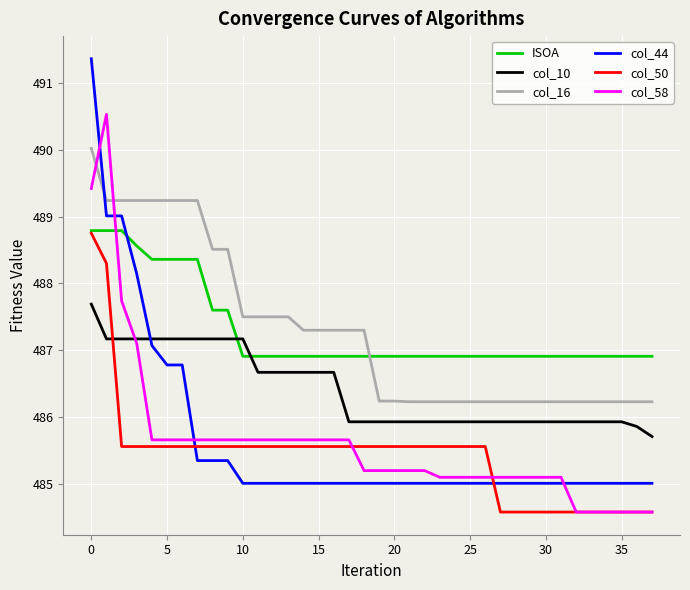

Which series has the widest spread of values?

col_44